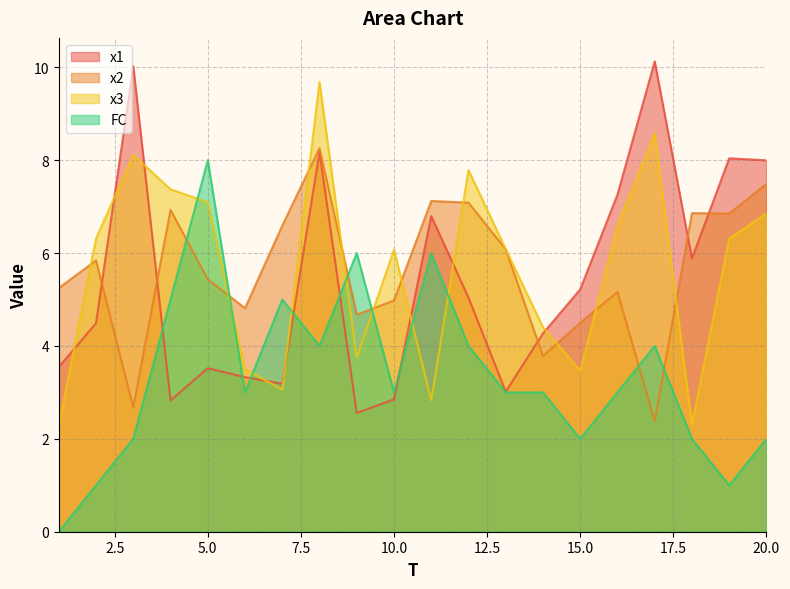

Is it true that x1 equals 14.5 at 17?

False